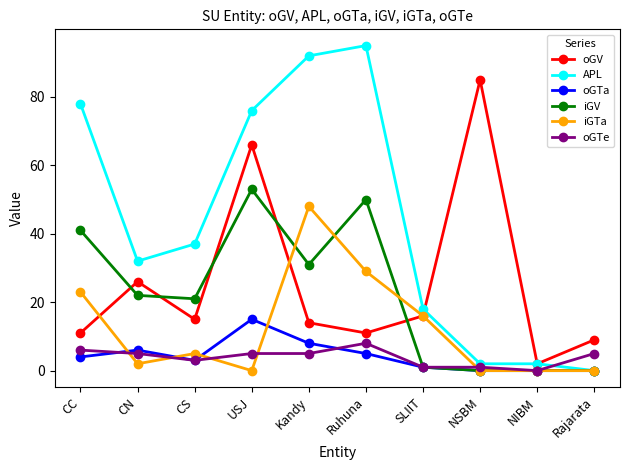

What is the sum of all oGV values?

255